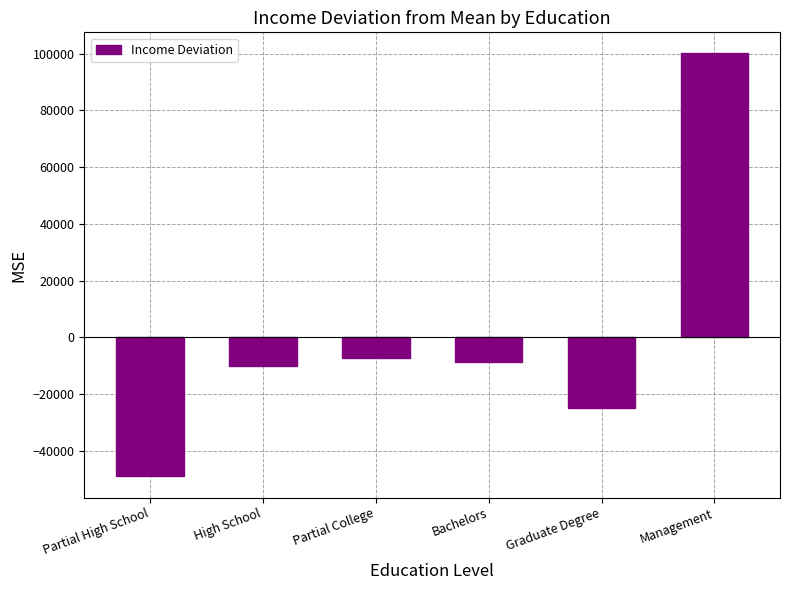

What is the difference between the maximum and minimum values?

149000.0